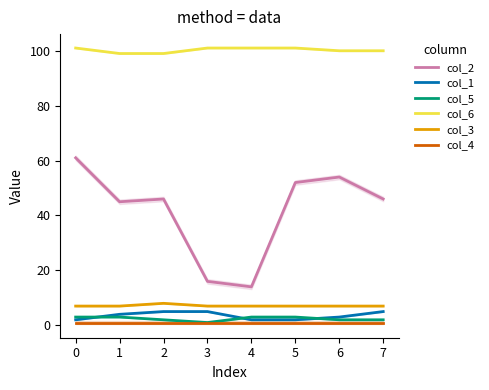

True or false: col_1 and col_2 cross at least once.

False